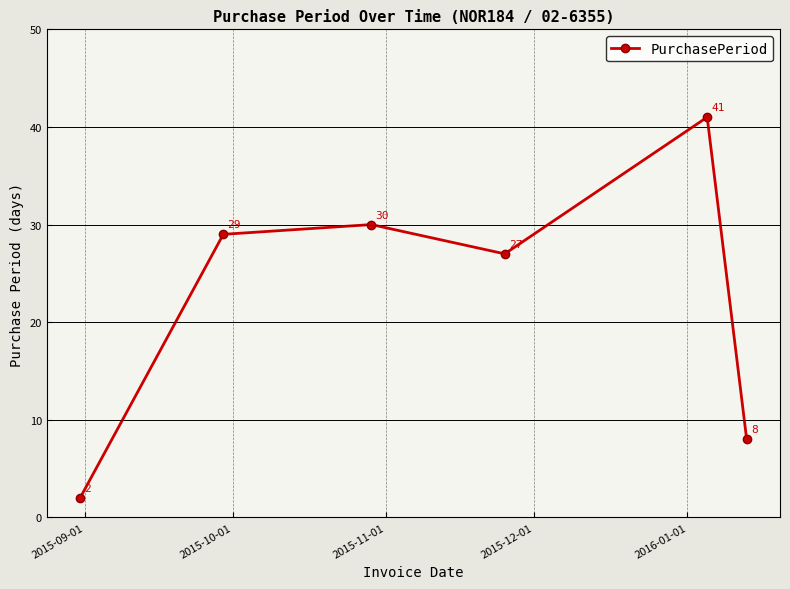

What is the value of the 4th point from the left?

27